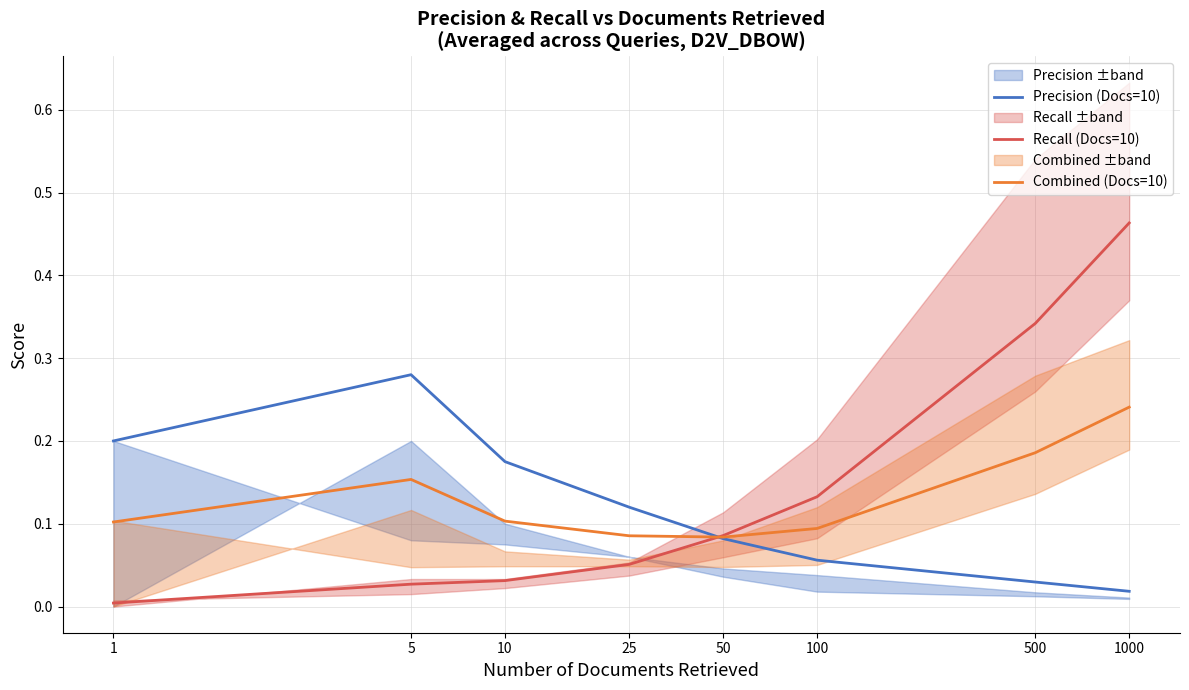

How many interior local peaks does the Combined (Docs=10) series have?

1